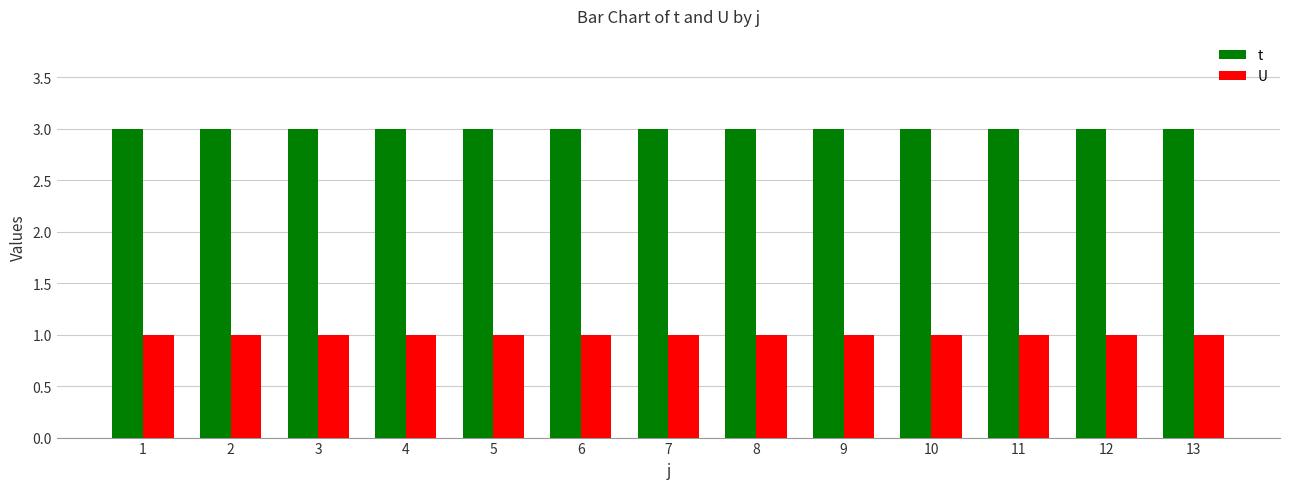

What is the sum of all t values?

39